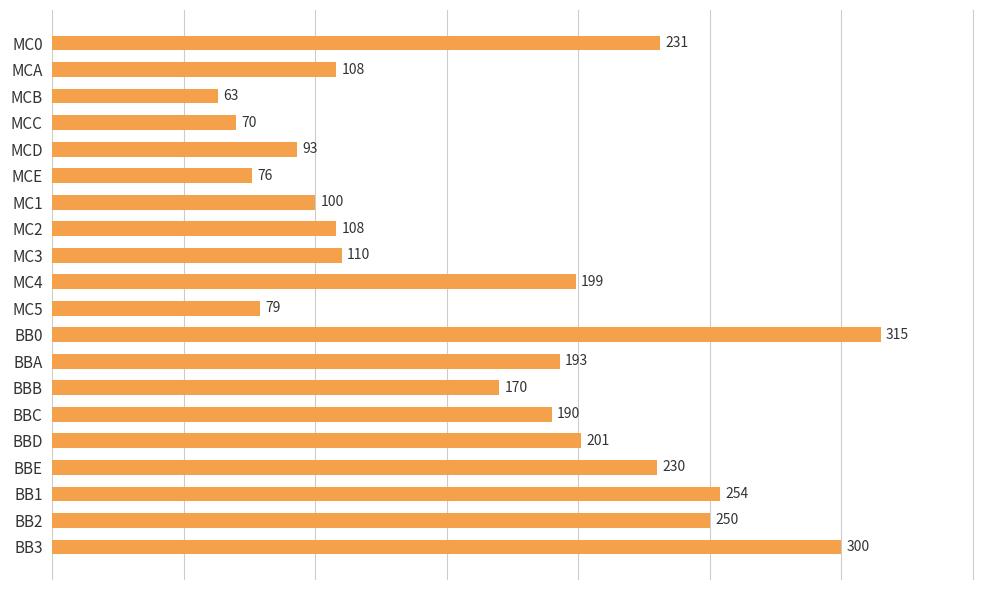

Where is the data nearest to the value 189?

BBC